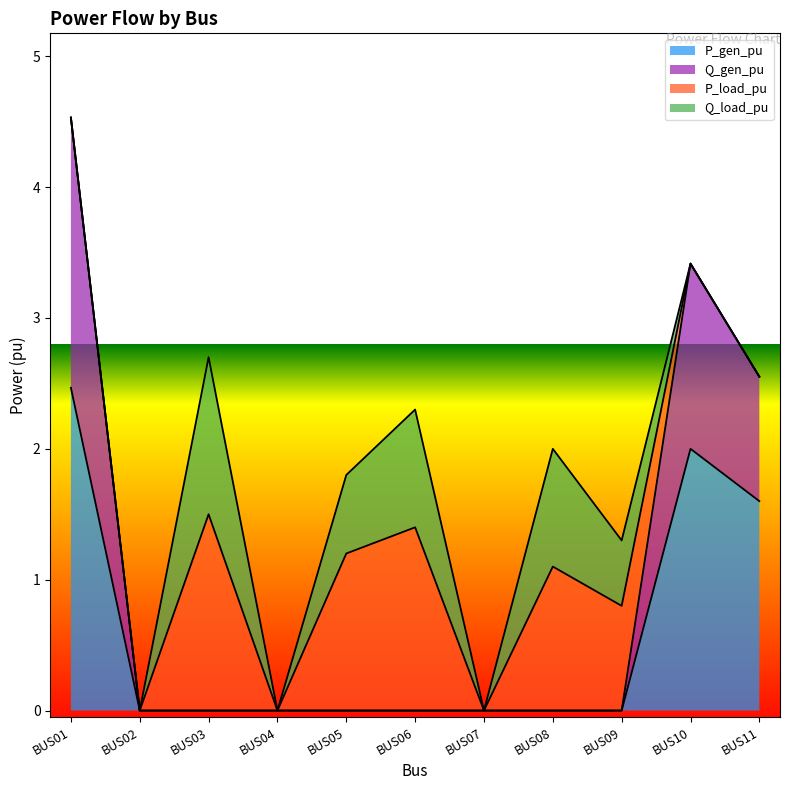

What is the total value across all series at BUS08?

2.0